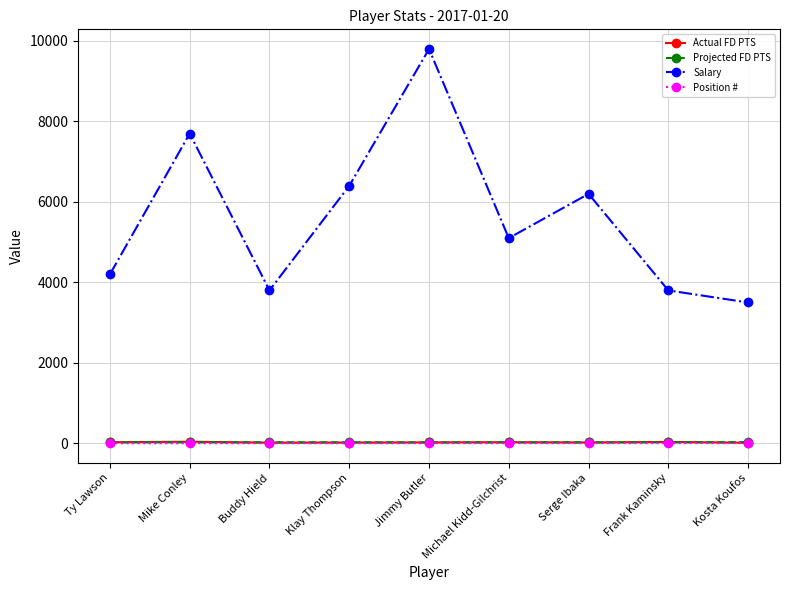

What value does the Position # series have at Jimmy Butler?

3.0